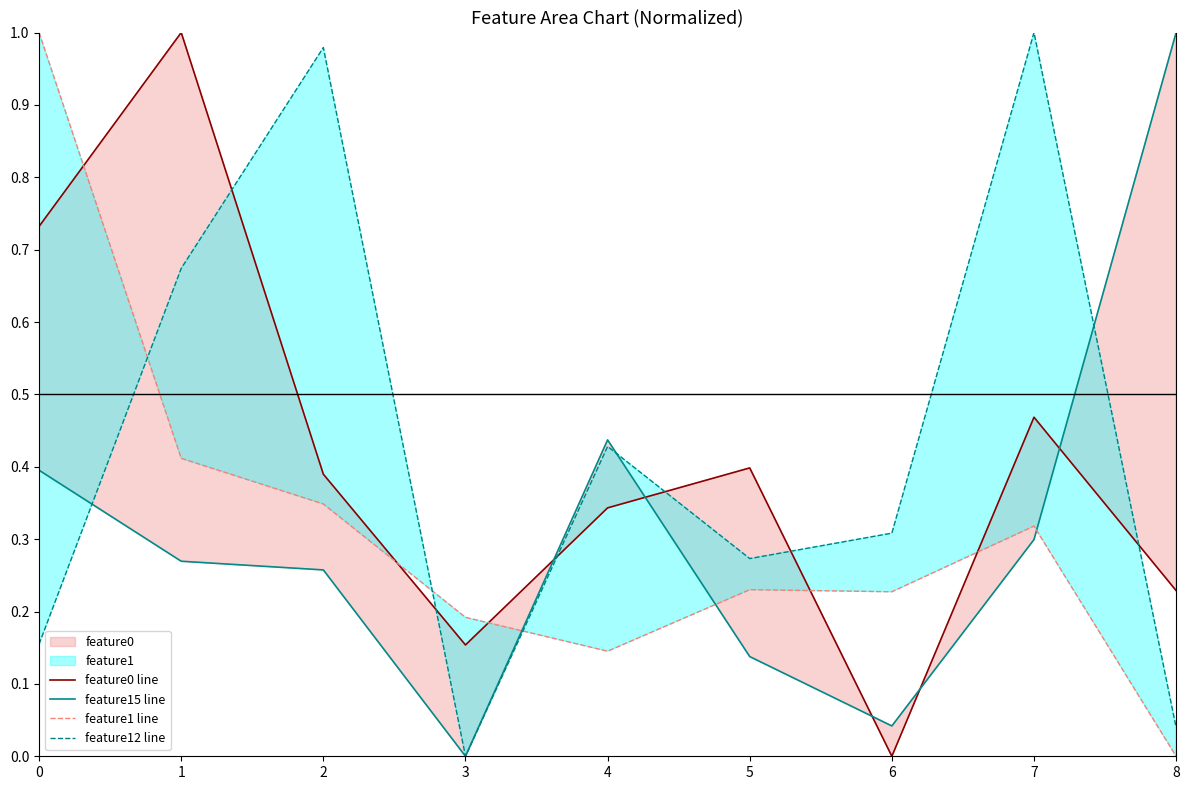

Between which two adjacent categories do feature12 line and feature15 line first intersect?

0 and 1